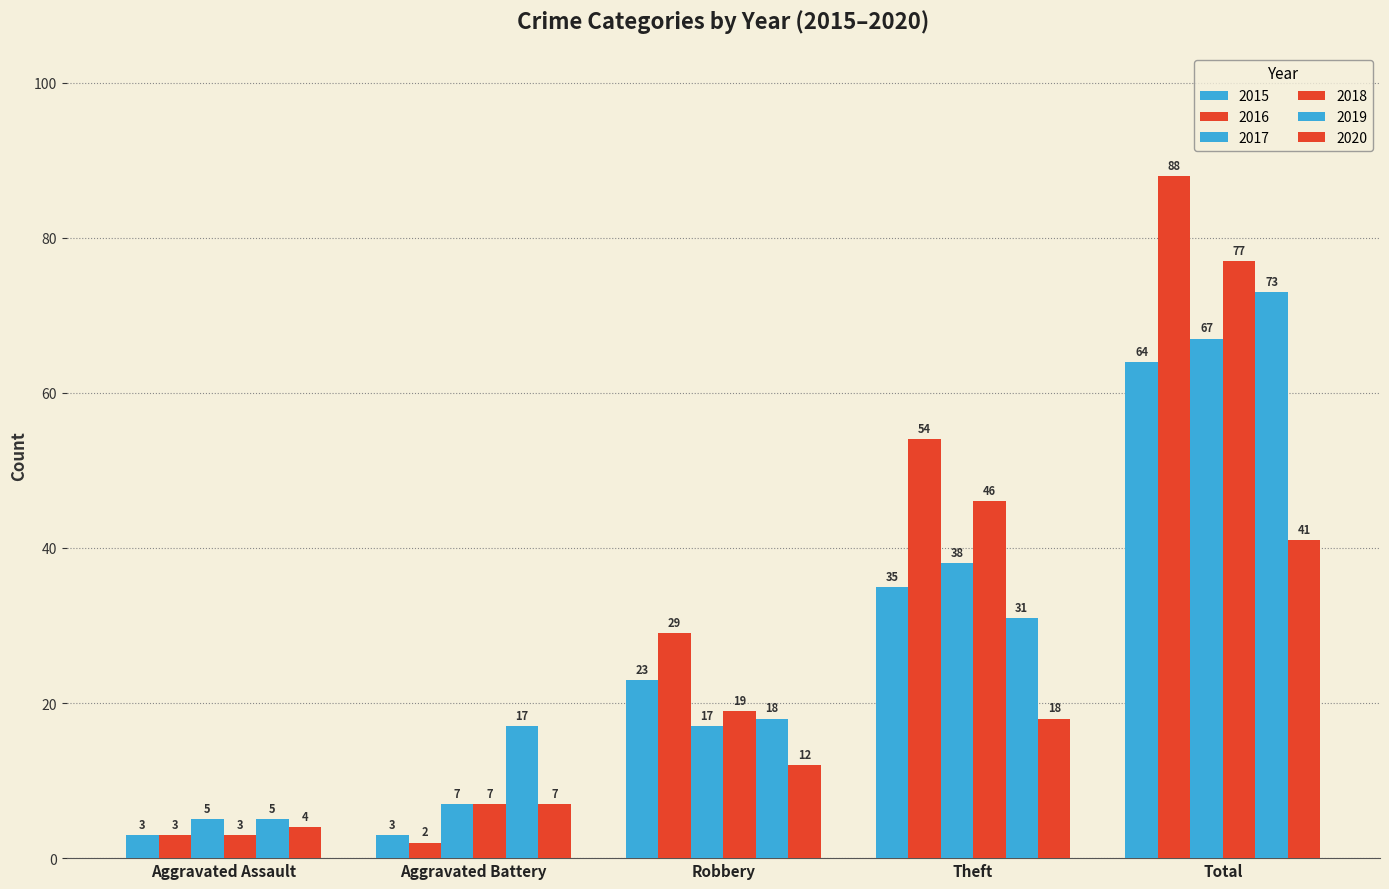

What is the sum of all 2020 values?

82